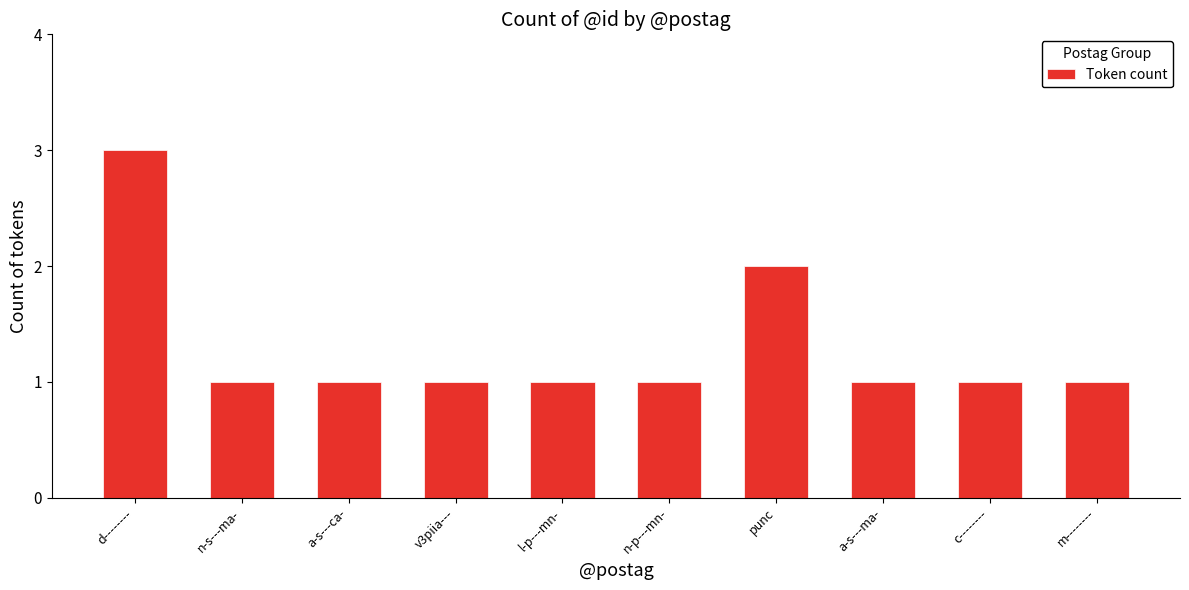

What is the smallest value displayed?

1